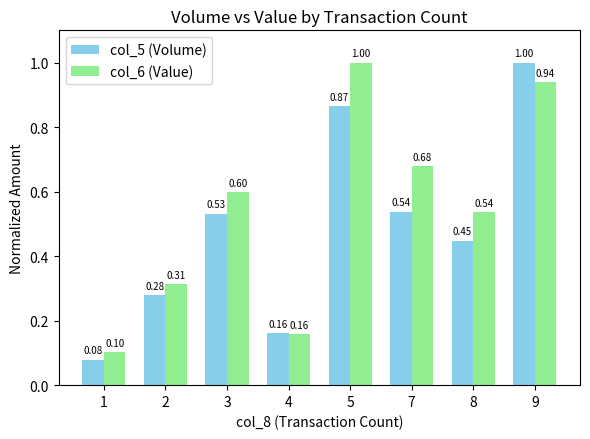

Which series has the largest range (max minus min)?

col_5 (Volume)